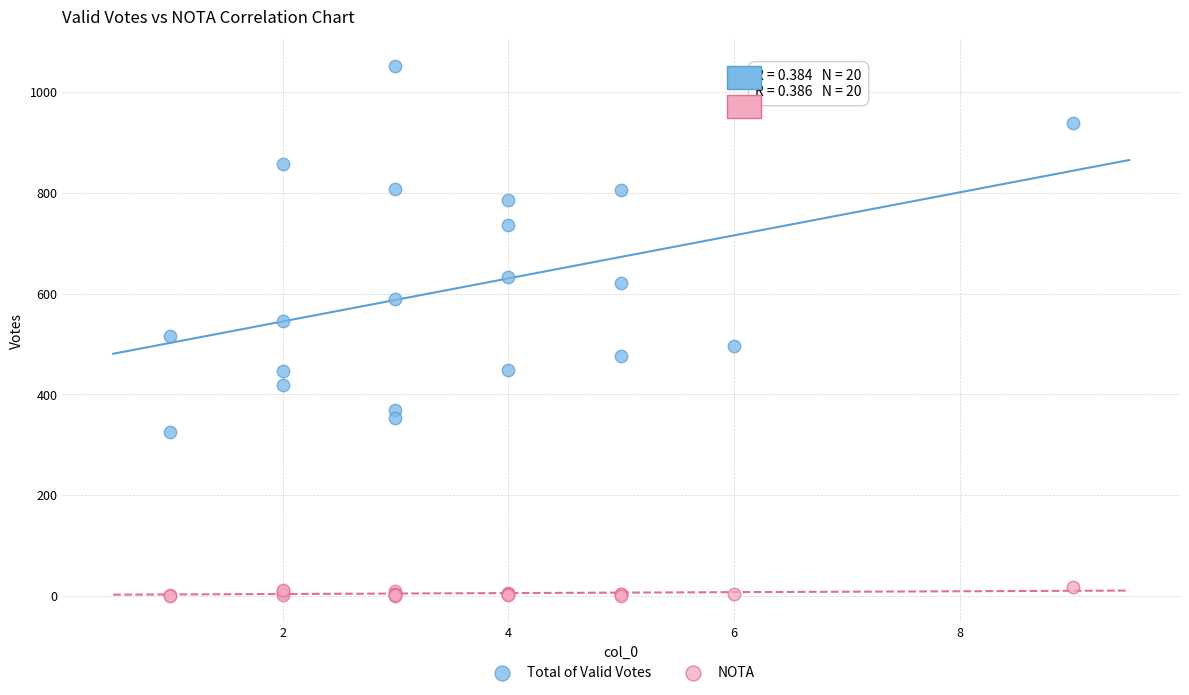

Which series has the widest spread of Y values?

Total of Valid Votes